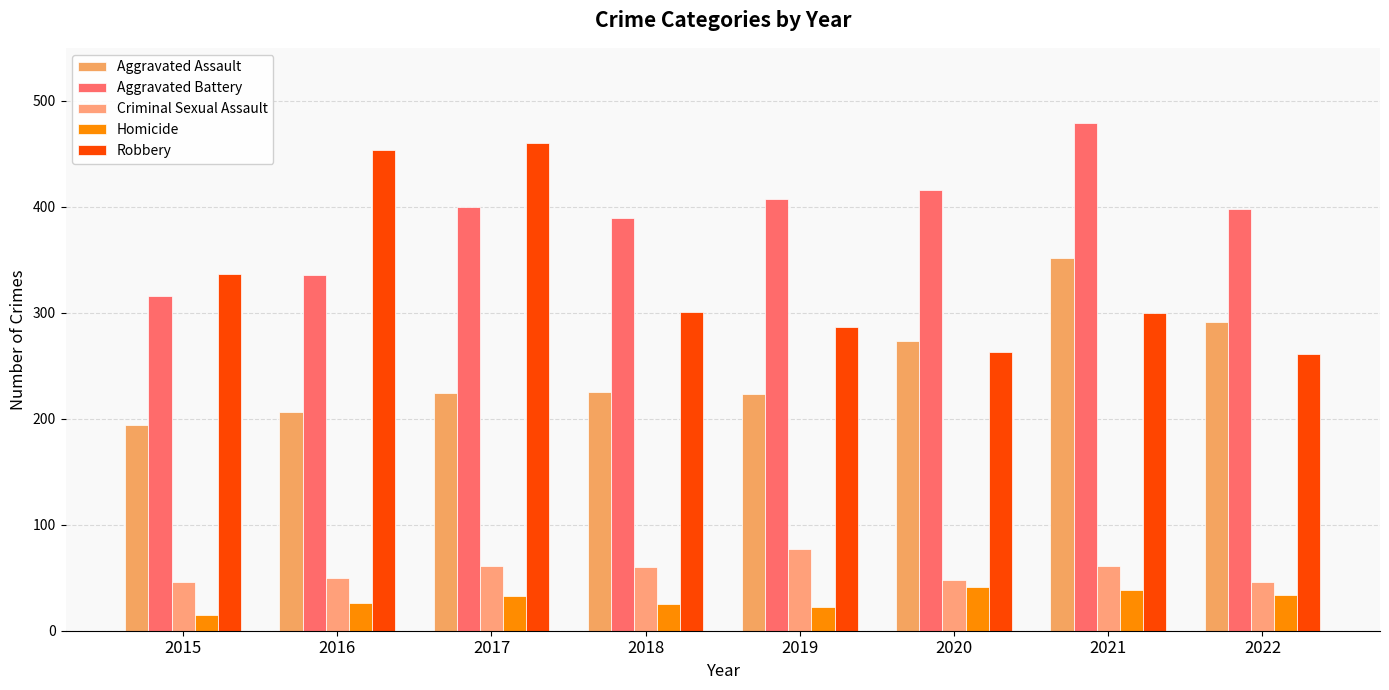

Between 2015 and 2017, which series saw the biggest shift?

Robbery